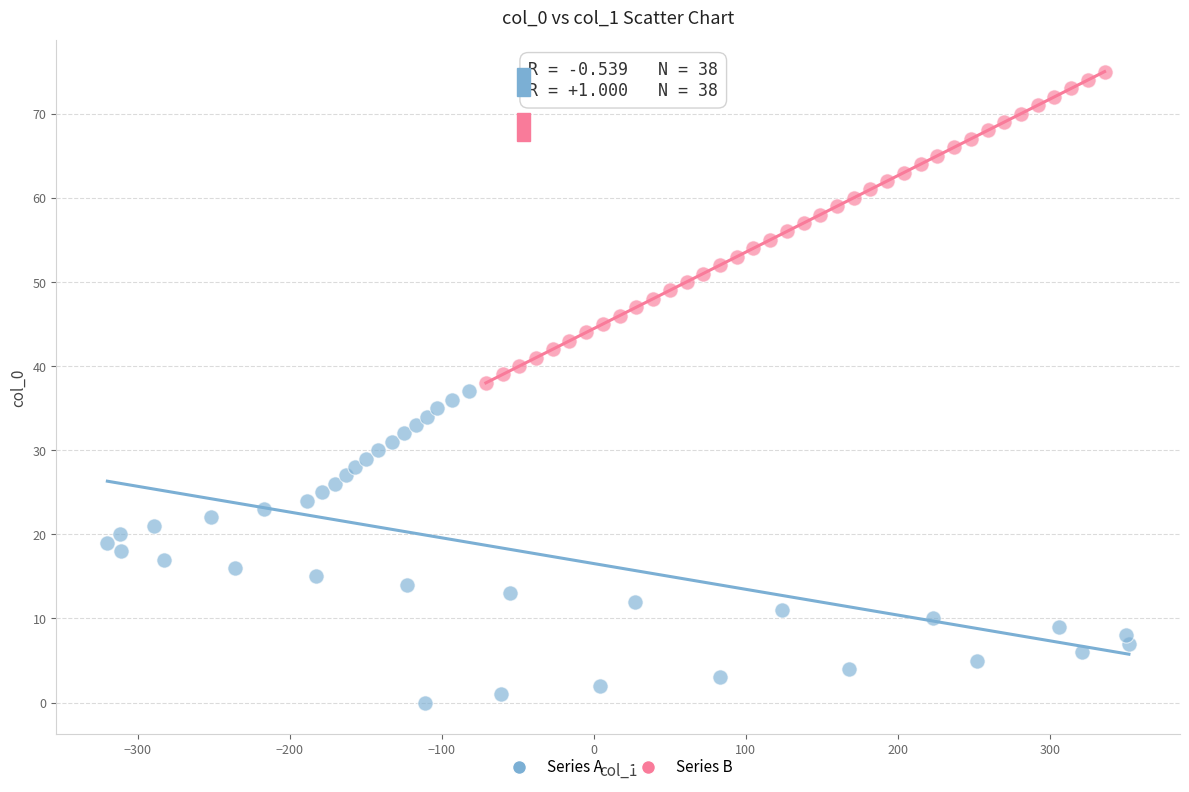

Which series contains the lowest Y value?

Series A